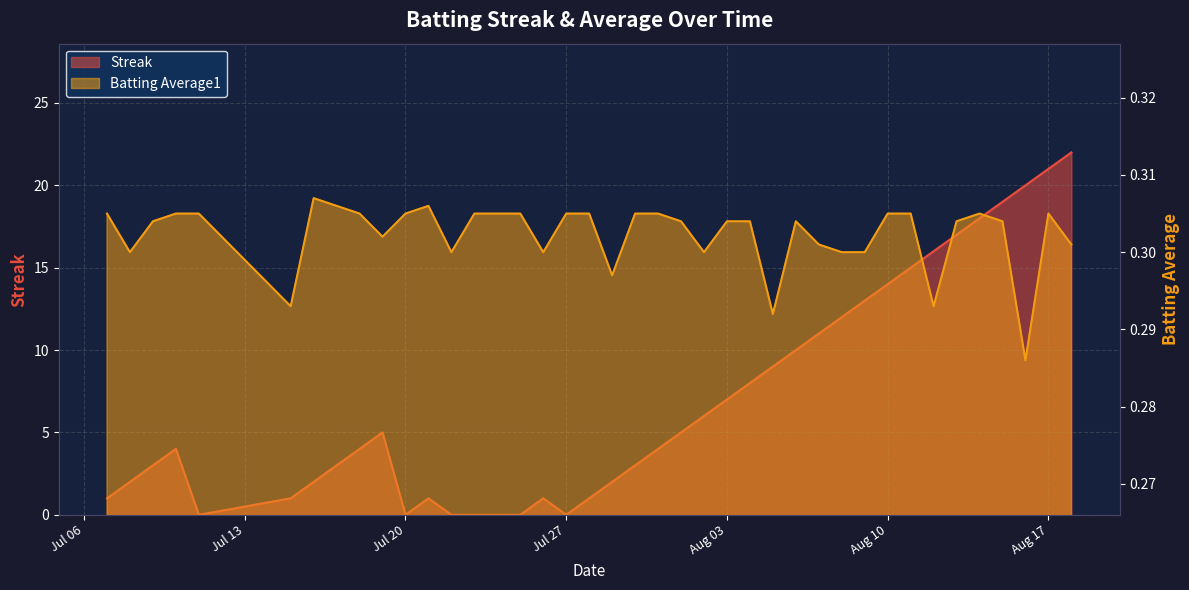

The value of Batting Average1 at 7 is 0.2. True or false?

False